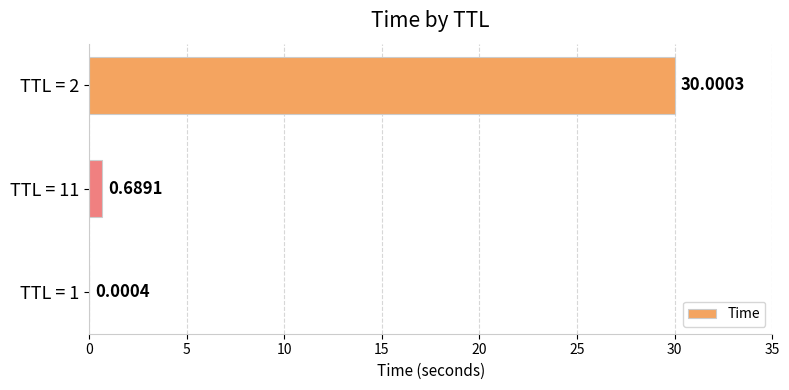

What is the sum of all values?

30.7